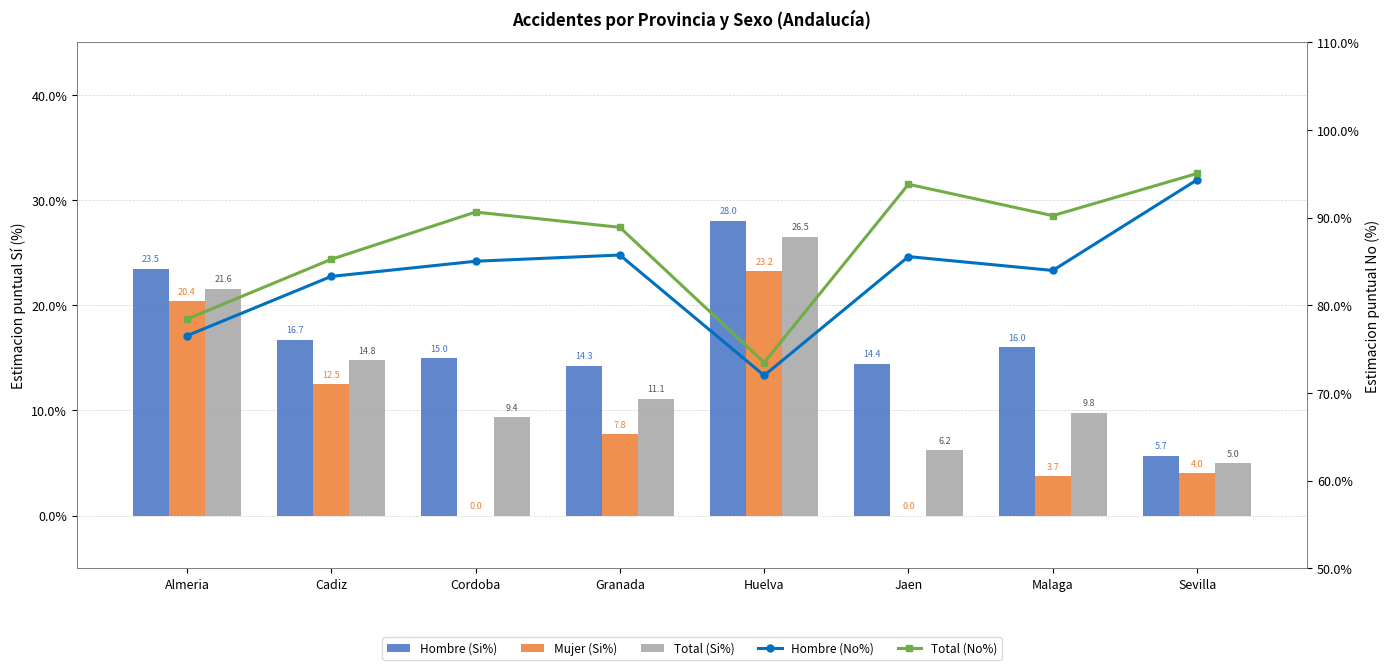

Rank the categories by Total (No%) value from lowest to highest.

Huelva, Almeria, Cadiz, Granada, Malaga, Cordoba, Jaen, Sevilla